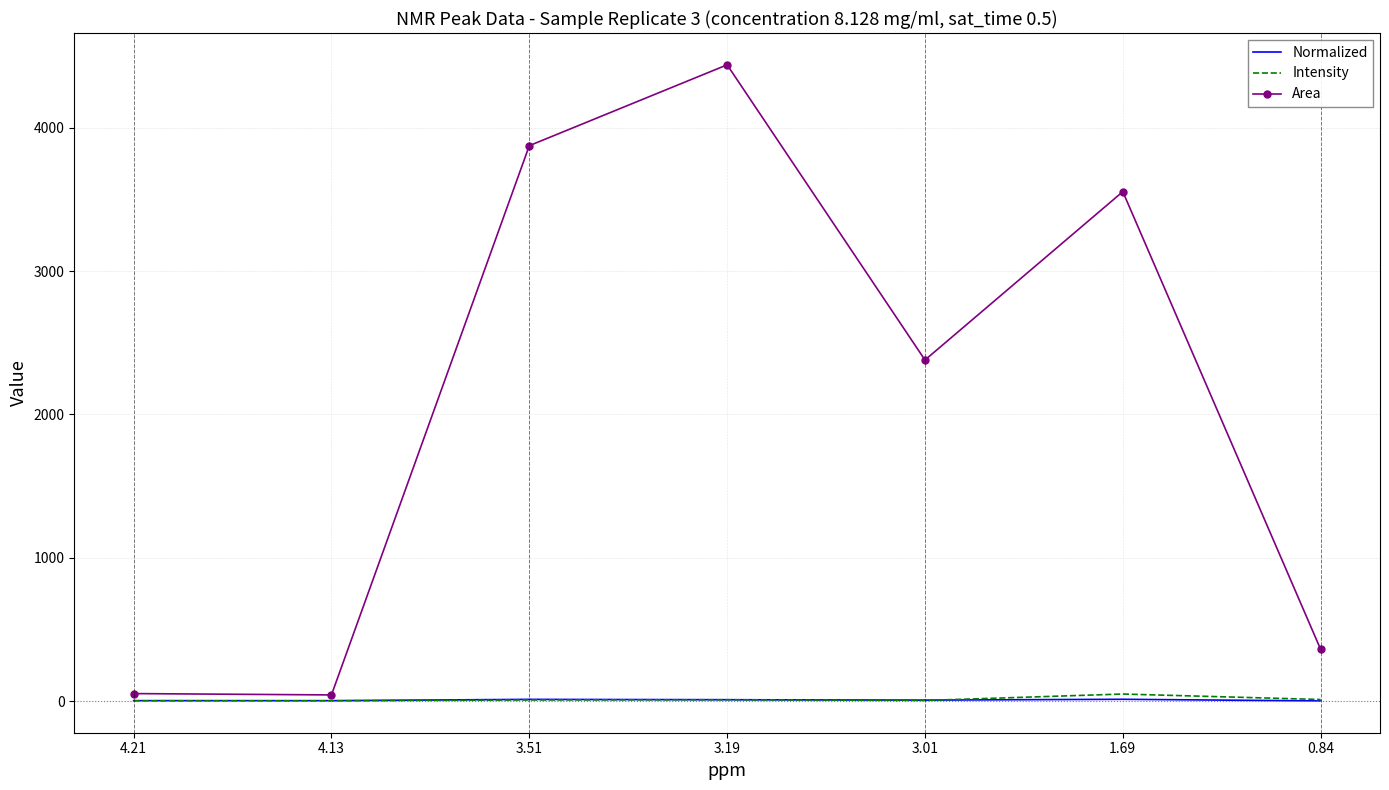

What is the maximum value for Area?

4438.8